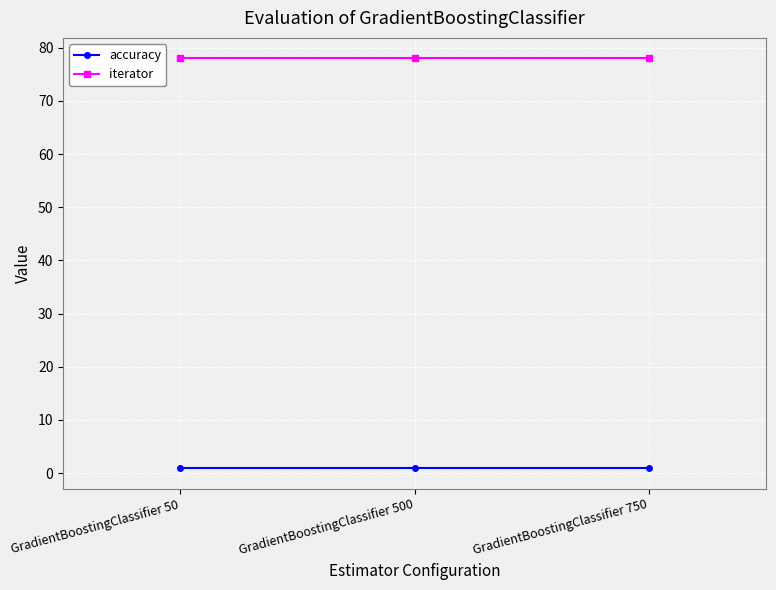

List the series in order of their peak value, highest first.

iterator, accuracy